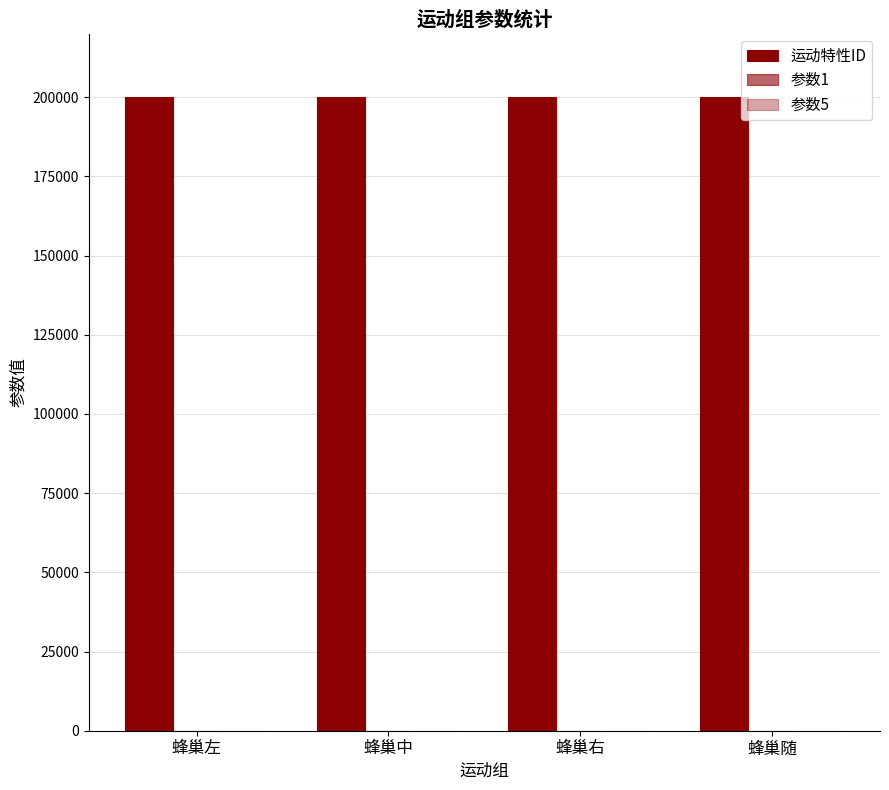

The 运动特性ID series shows 293653 at 蜂巢右. True or false?

False